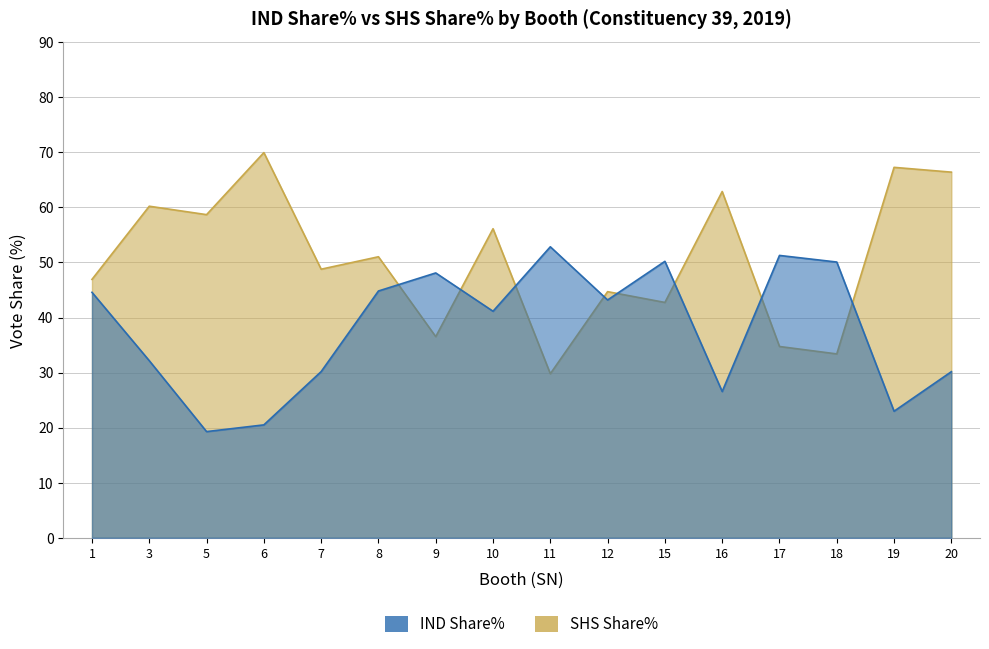

What are all the series names shown in the legend?

IND Share%, SHS Share%